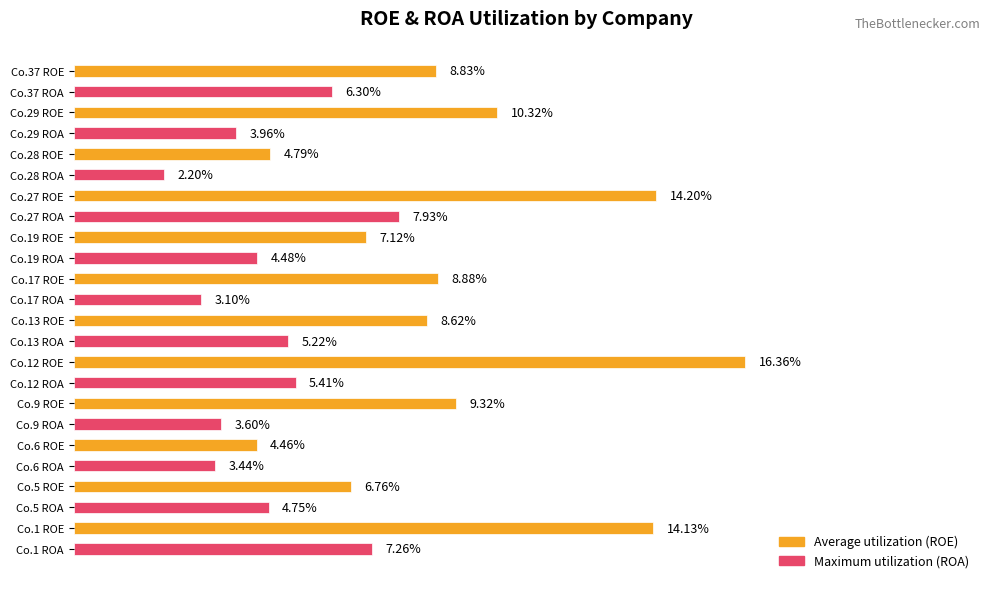

Between Co.19 ROE and Co.37 ROE, which series saw the biggest shift?

Maximum utilization (ROA)